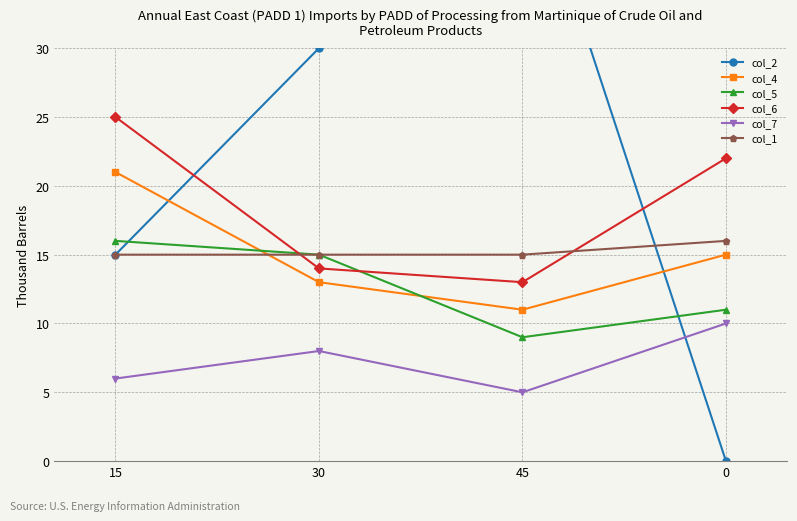

The value of col_2 at 15 is 15. True or false?

True